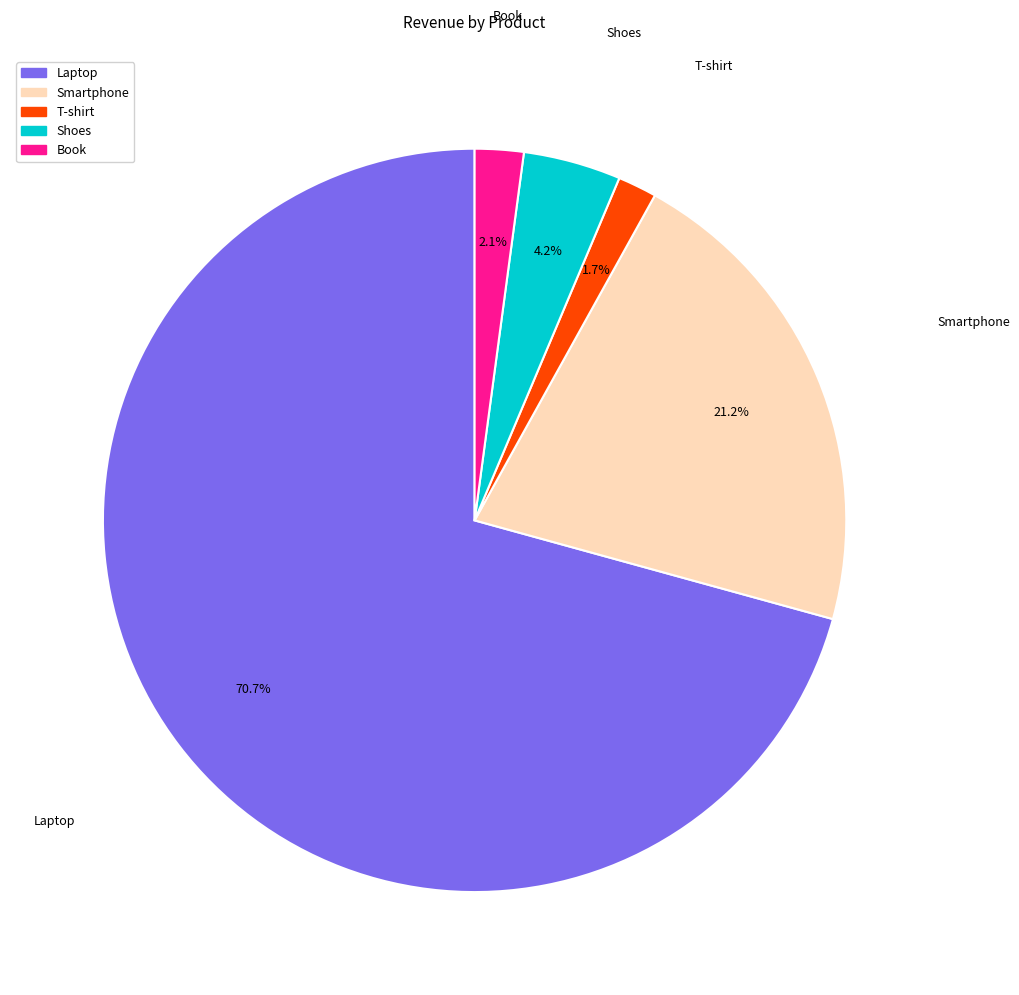

What is the total percentage of T-shirt and Smartphone?

22.9%